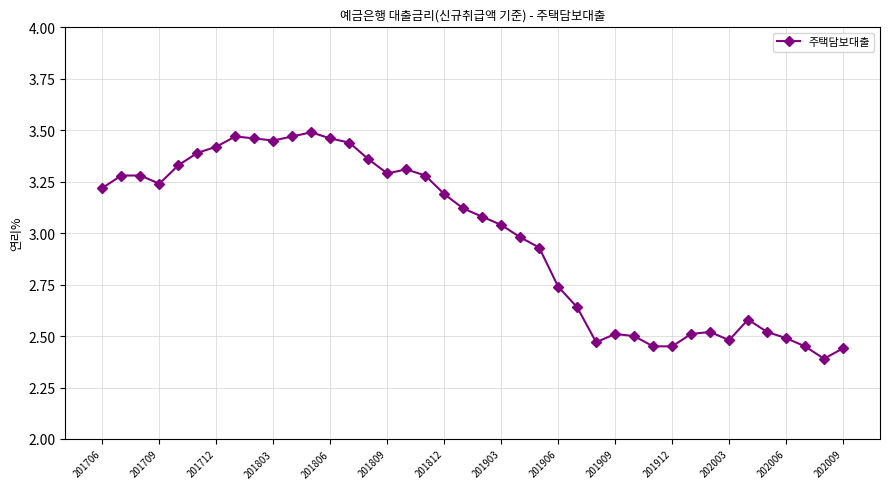

What is the difference between the second highest and minimum values?

1.1